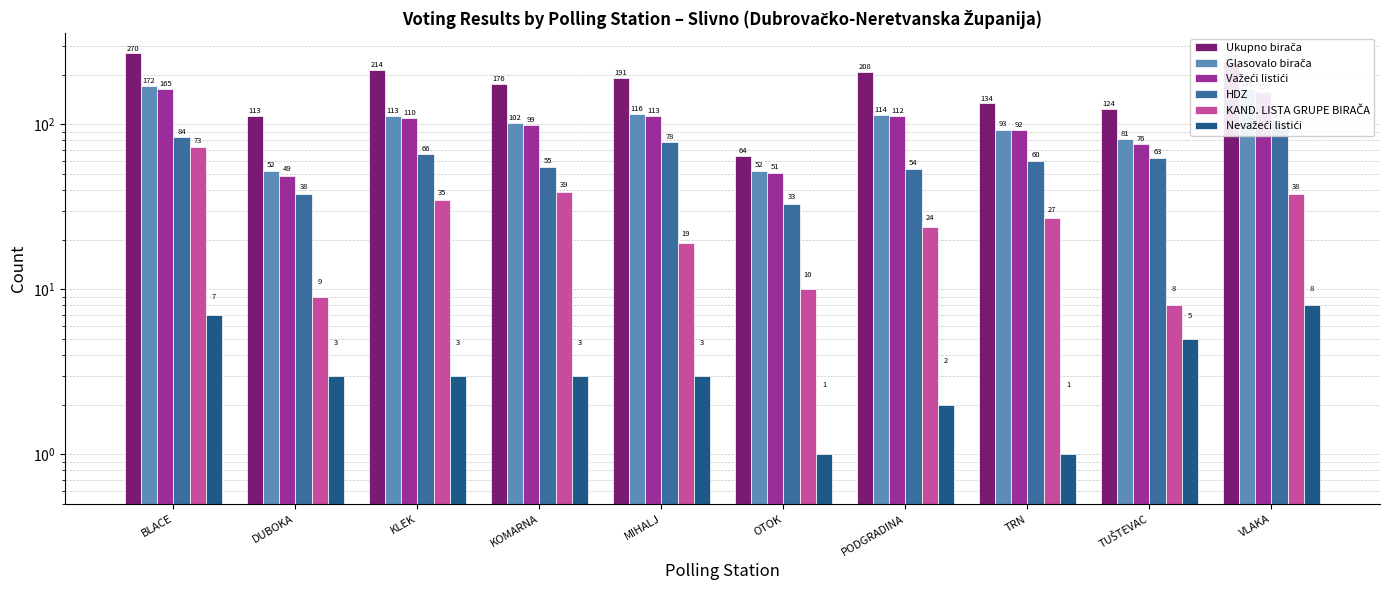

At how many categories does at least one series exceed 114?

8